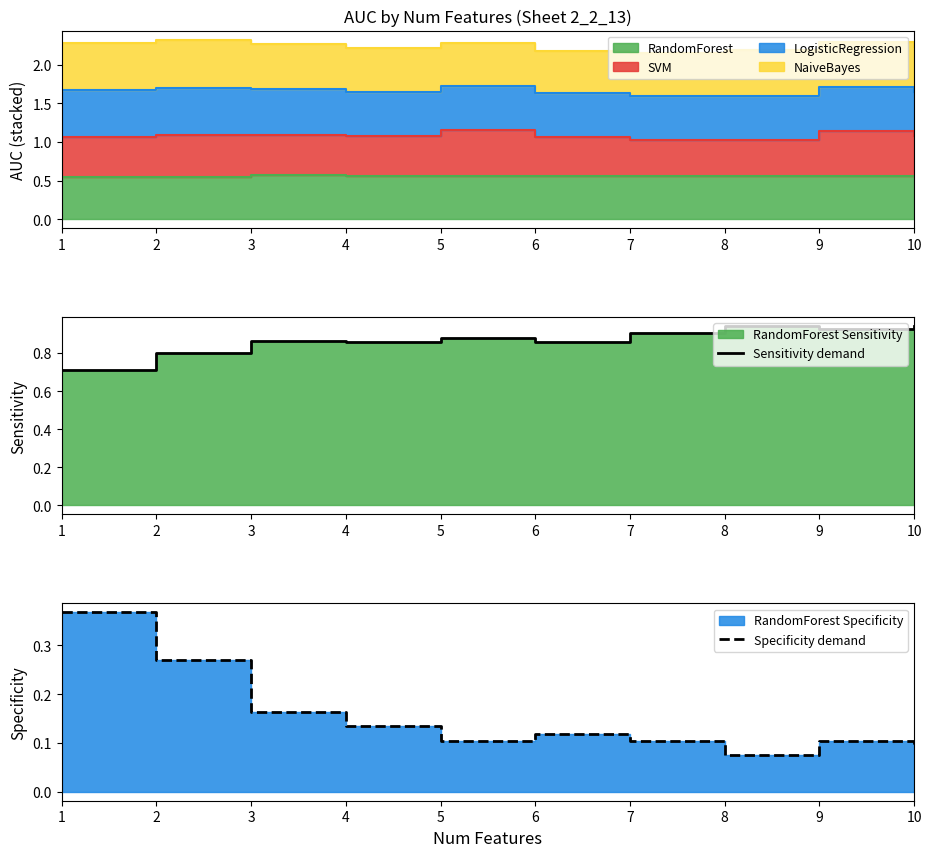

What is the difference between the highest and lowest values at 2?

0.5